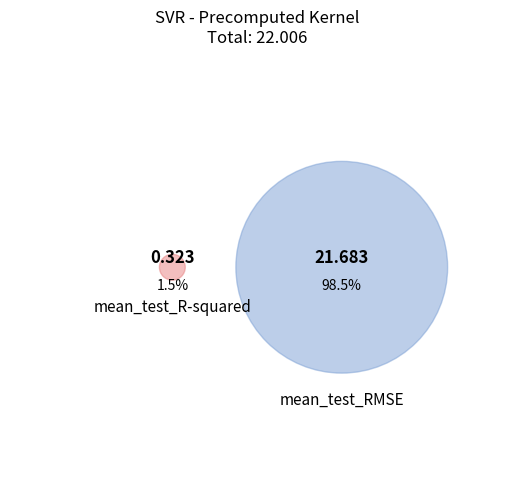

Is it true that mean_test_R-squared is 1% of the pie?

True